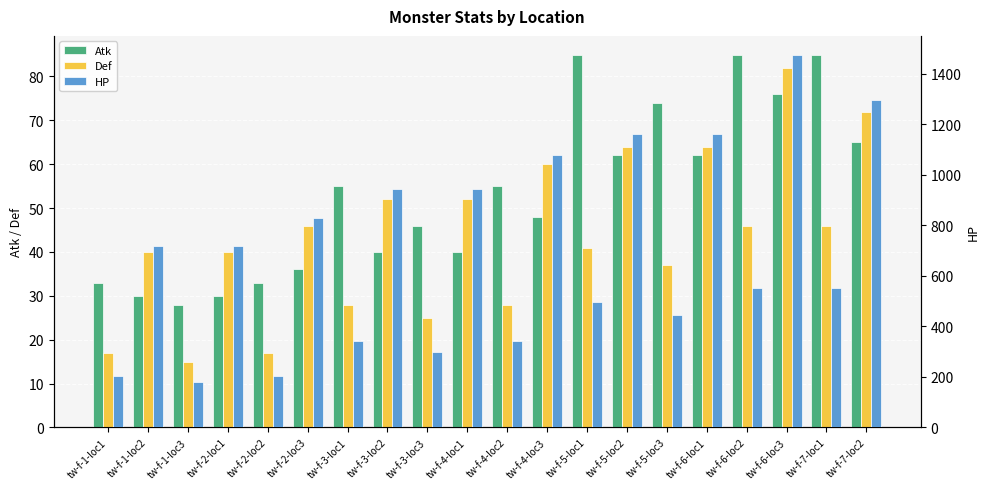

Which series has the largest total across all categories?

HP